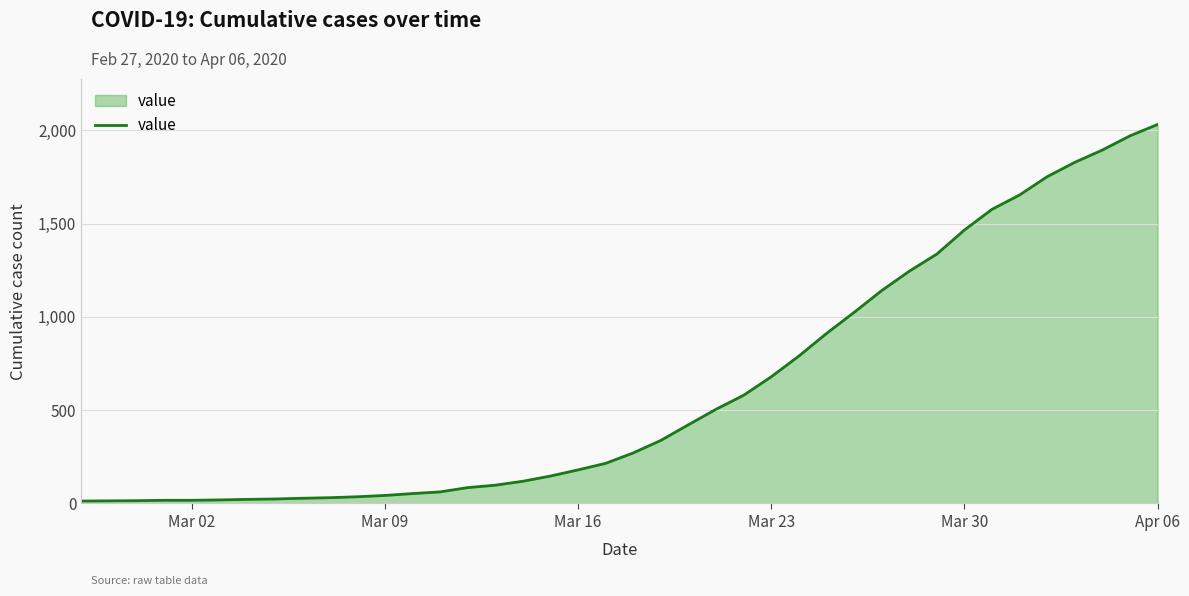

What is the average value?

616